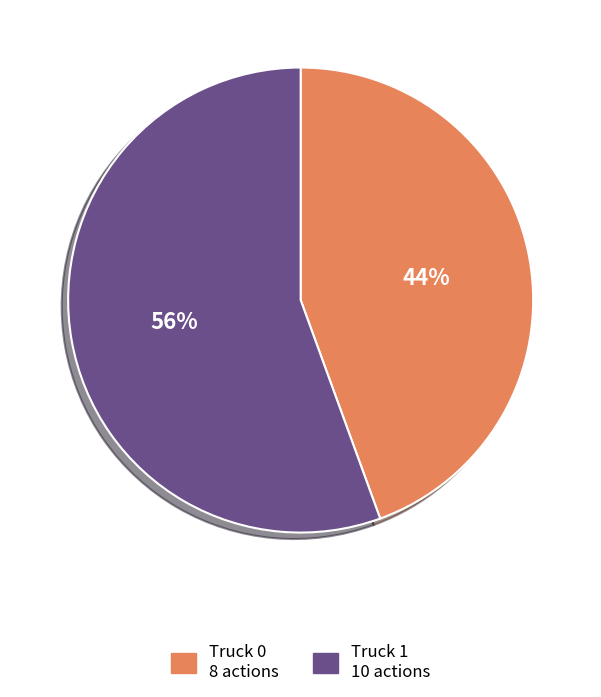

How many segments does this pie chart have?

2